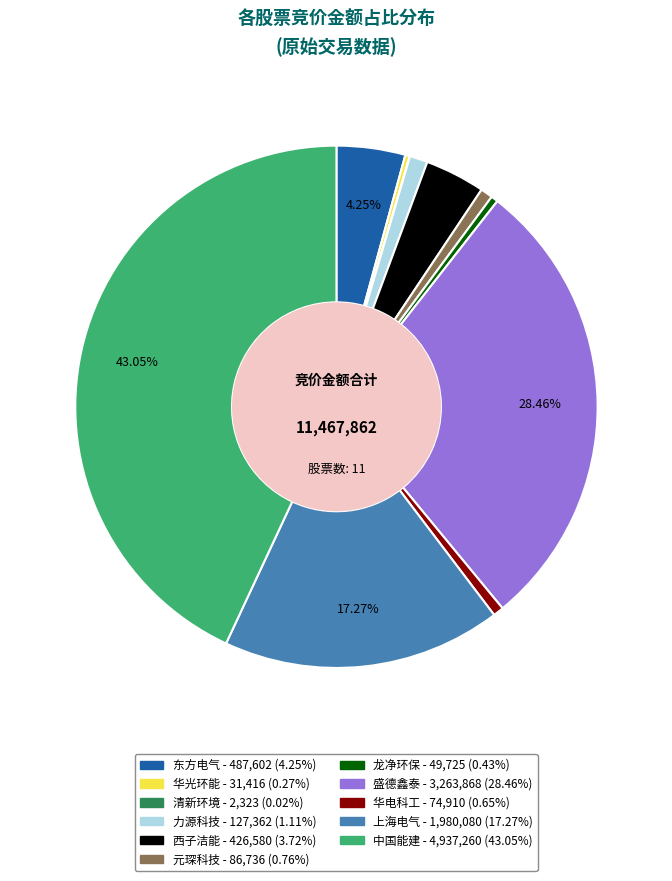

Is there a majority slice in this chart?

No